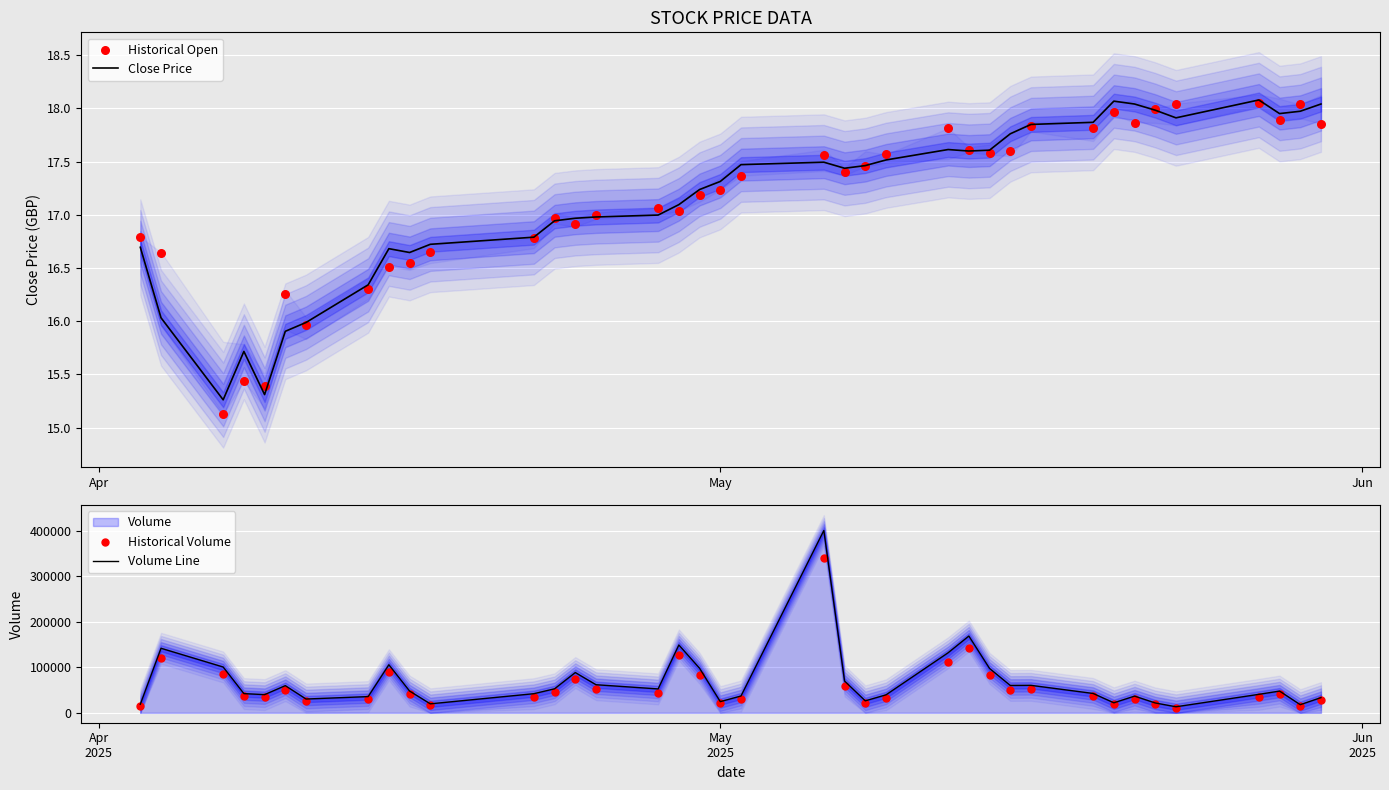

At how many categories does at least one series exceed 118077?

5